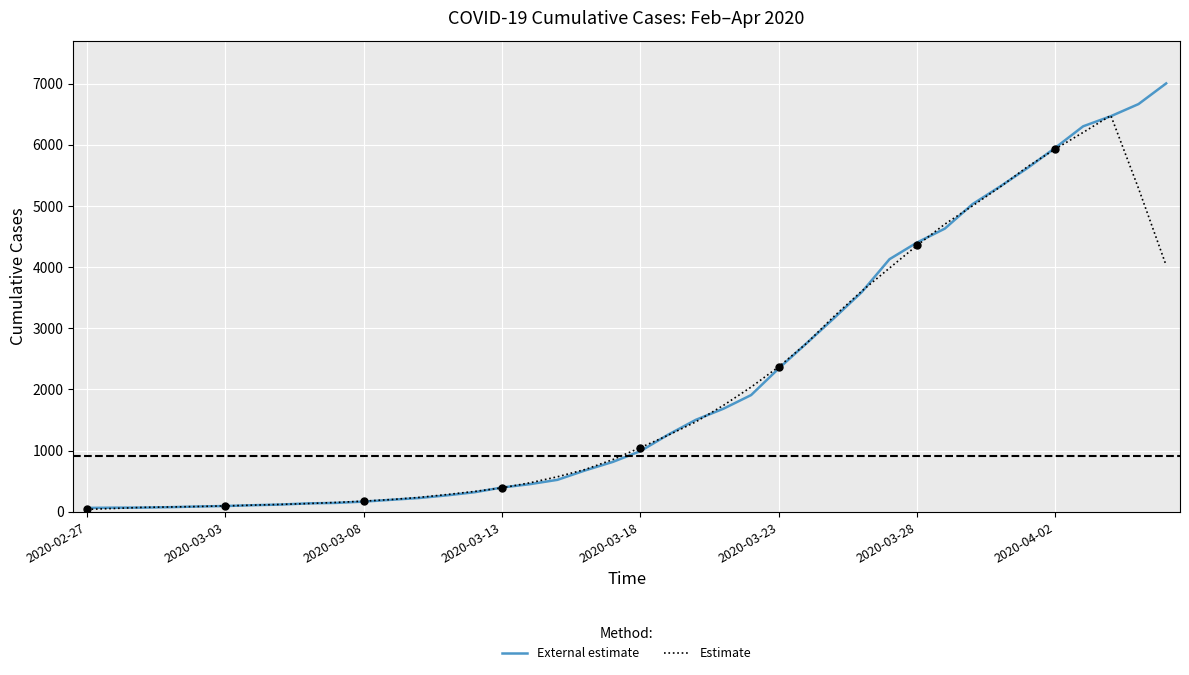

What is the sum of the Estimate values at 23 and 14?

2074.0